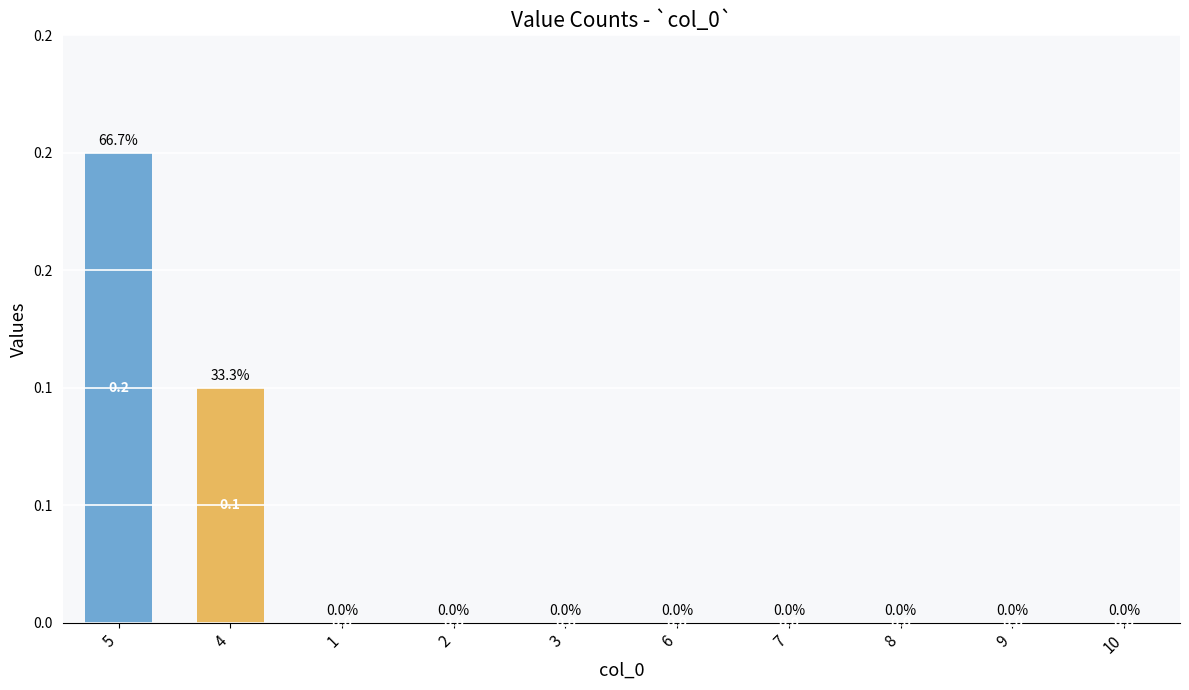

What is the maximum value shown in the chart?

0.2